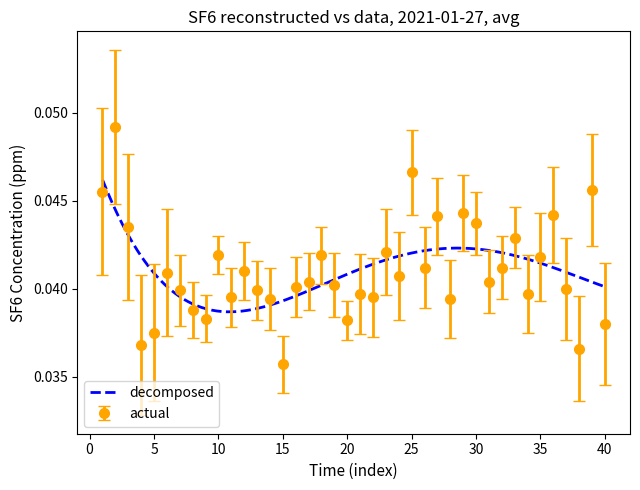

Count the actual values in the range 0 to 1.

40